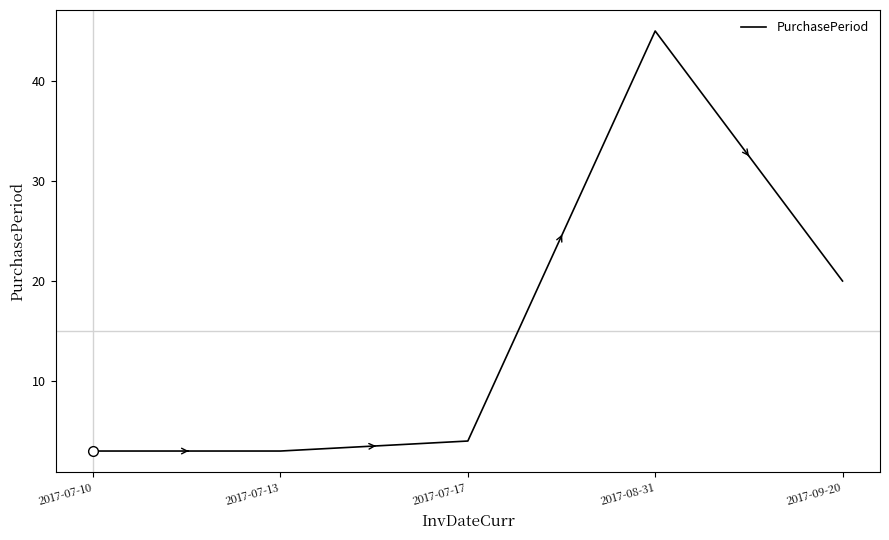

What is the sum of the values at 2017-08-31 and 2017-07-17?

49